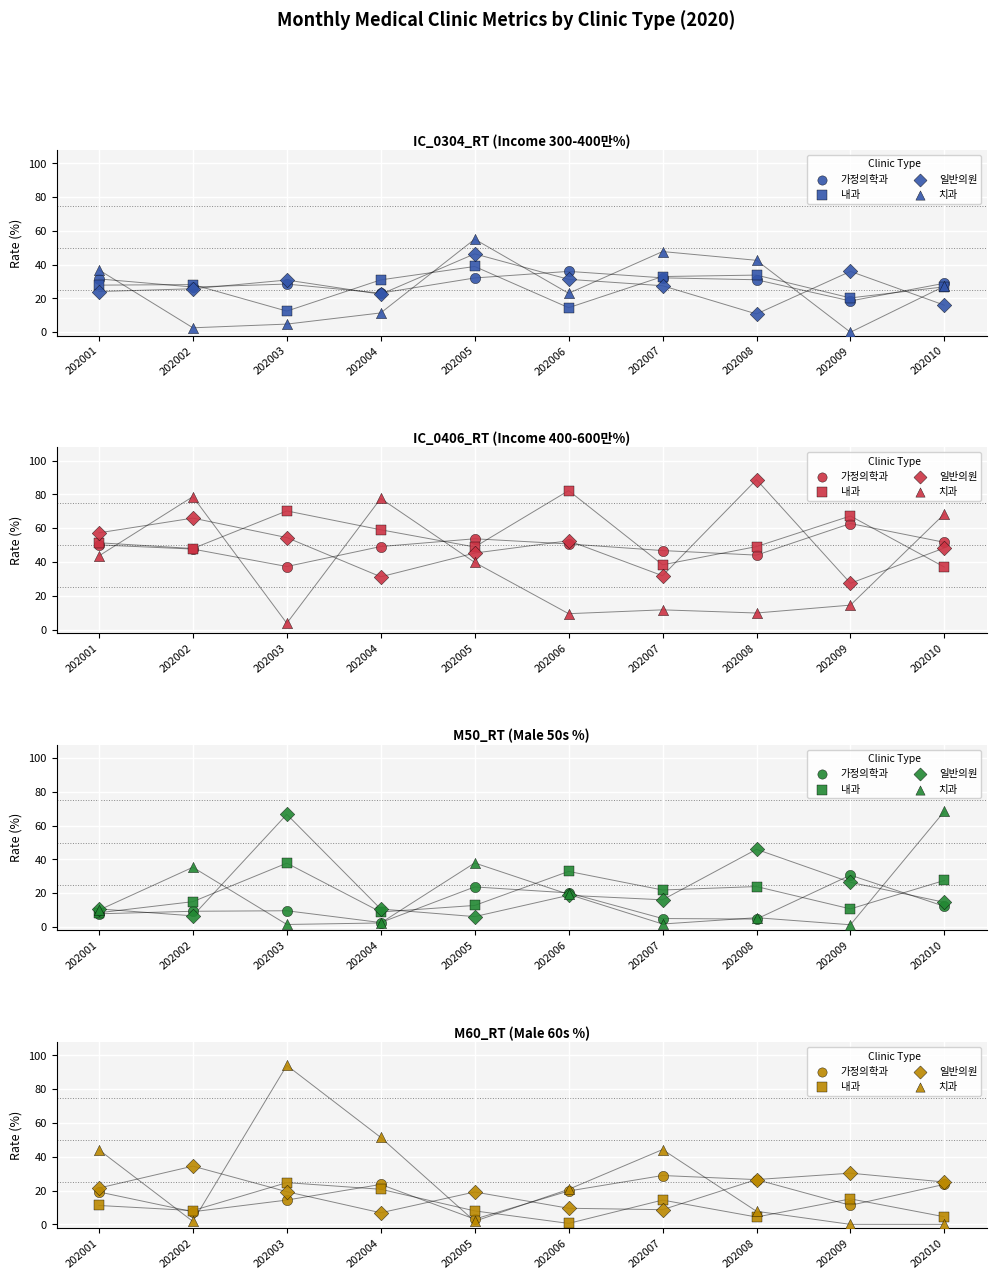

Which series has the largest total across all categories?

치과